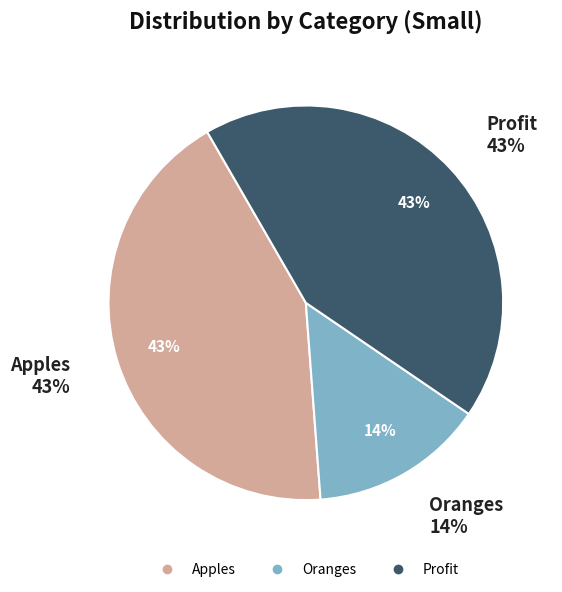

To the nearest percent, what percentage of the pie is Oranges?

14%